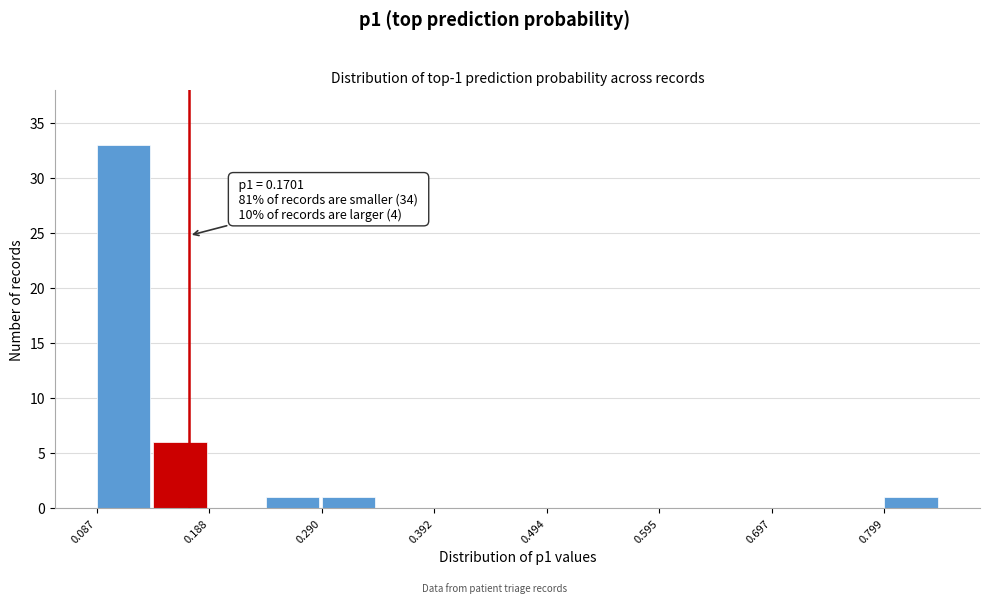

Read against the x-axis, roughly where is the centre of the tallest bar?

0.12